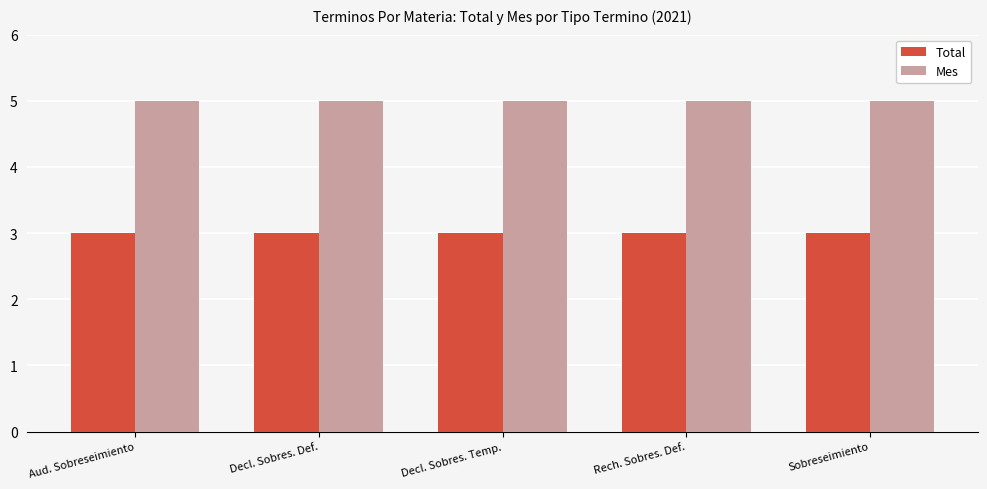

Reading left to right, transcribe all the data shown in this chart.

Total: 3	3	3	3	3
Mes: 5	5	5	5	5